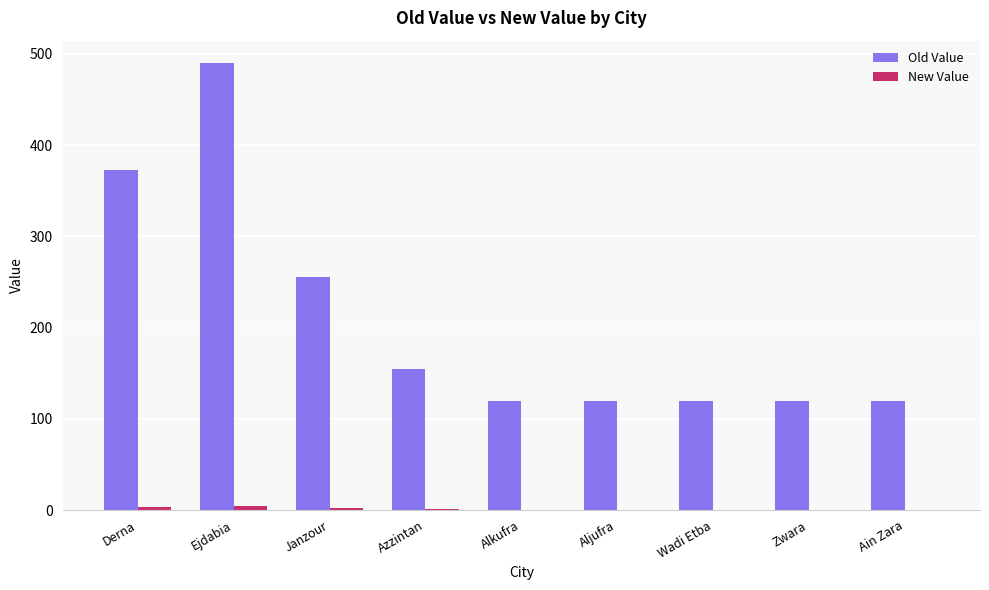

Between Derna and Zwara, which series saw the biggest shift?

Old Value